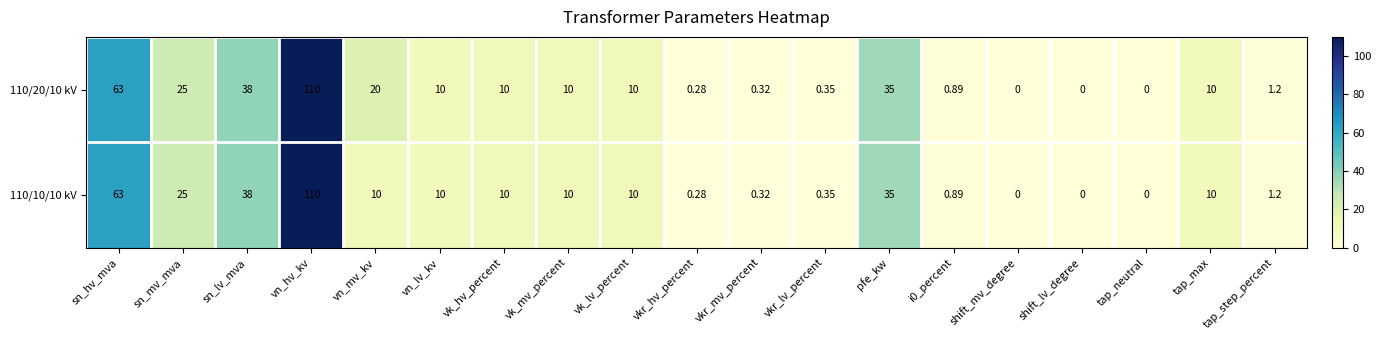

How many values in 110/20/10 kV are above zero?

16